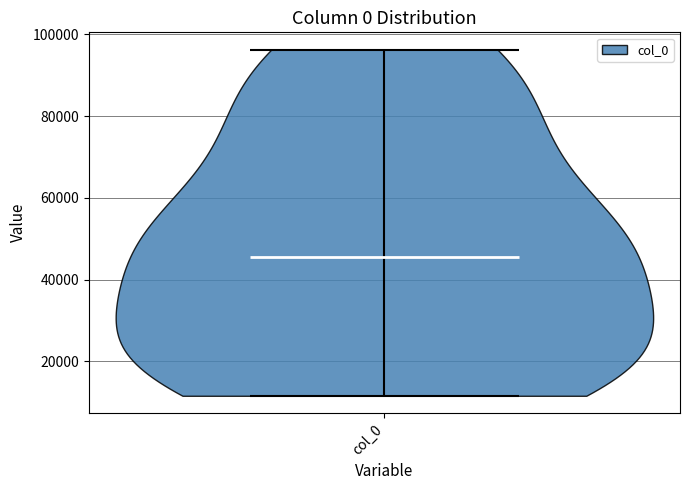

Read this violin plot against the y-axis: where its median line is, and the lowest and highest points the violin reaches. The values are not printed on the chart, so give them approximately, as read against the axis.

median line 46000, lowest point 12000, highest point 96000